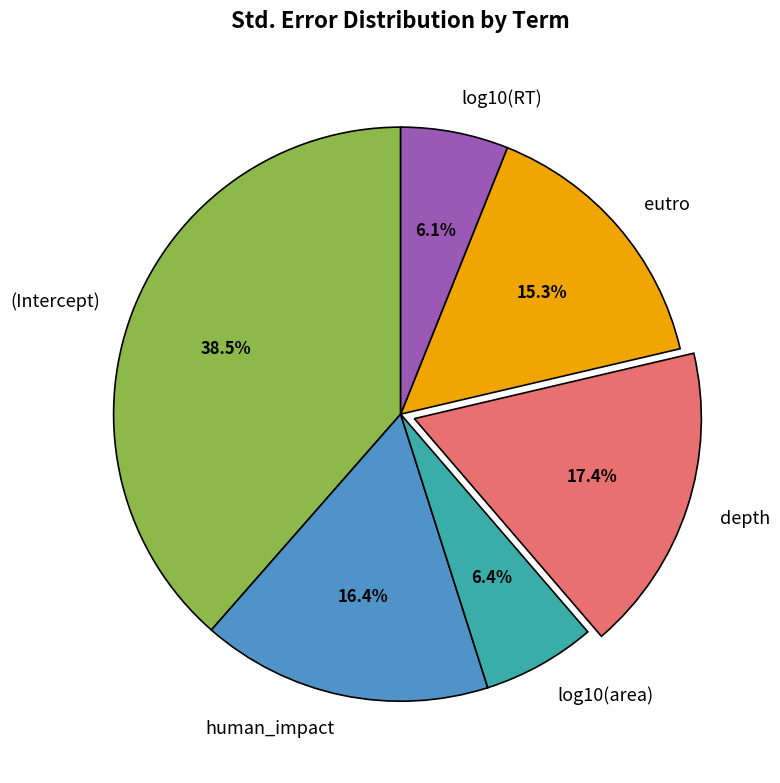

Which slice is the largest?

(Intercept)